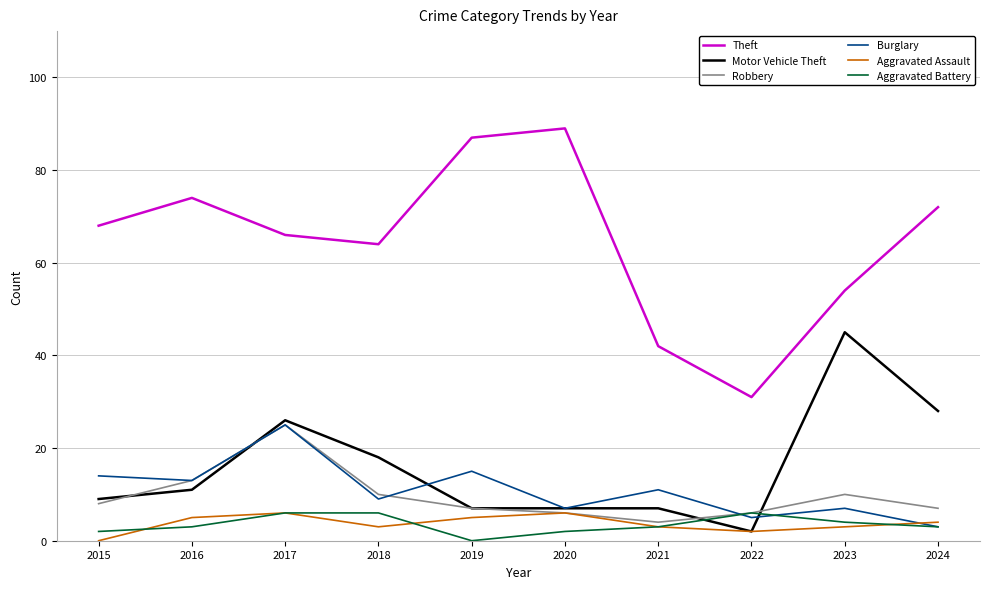

What are all the series names shown in the legend?

Theft, Motor Vehicle Theft, Robbery, Burglary, Aggravated Assault, Aggravated Battery